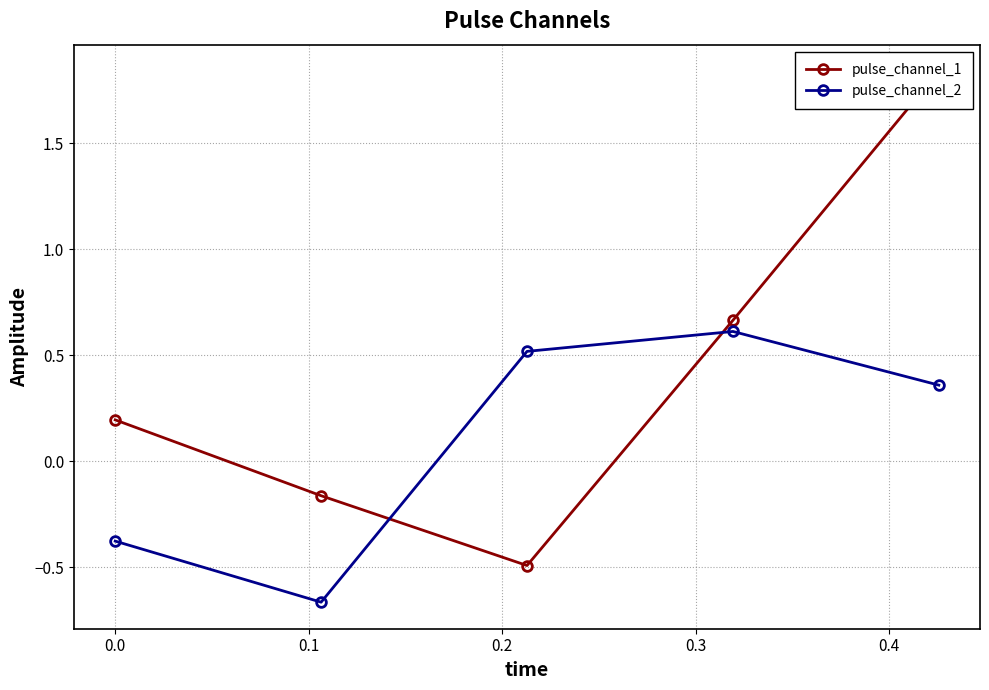

True or false: pulse_channel_1 and pulse_channel_2 intersect in this chart.

True